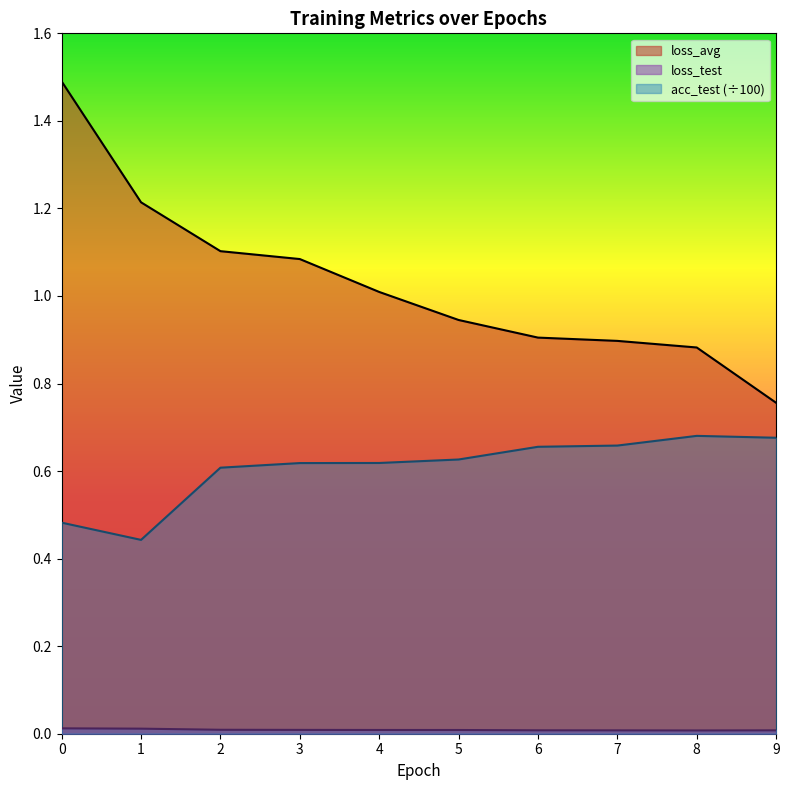

Does the chart display data point markers on the line(s)?

No